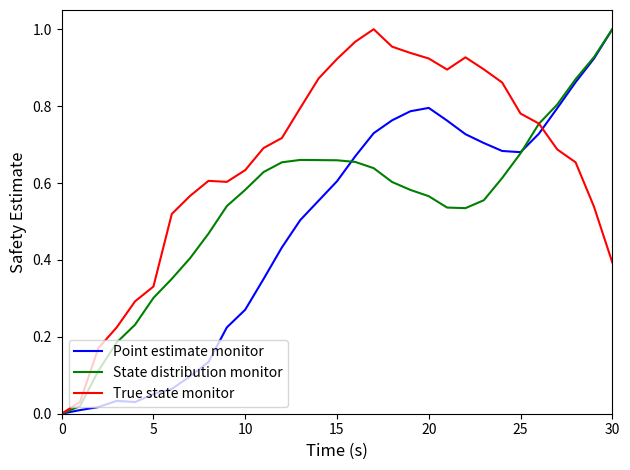

Which series has the largest total across all categories?

True state monitor